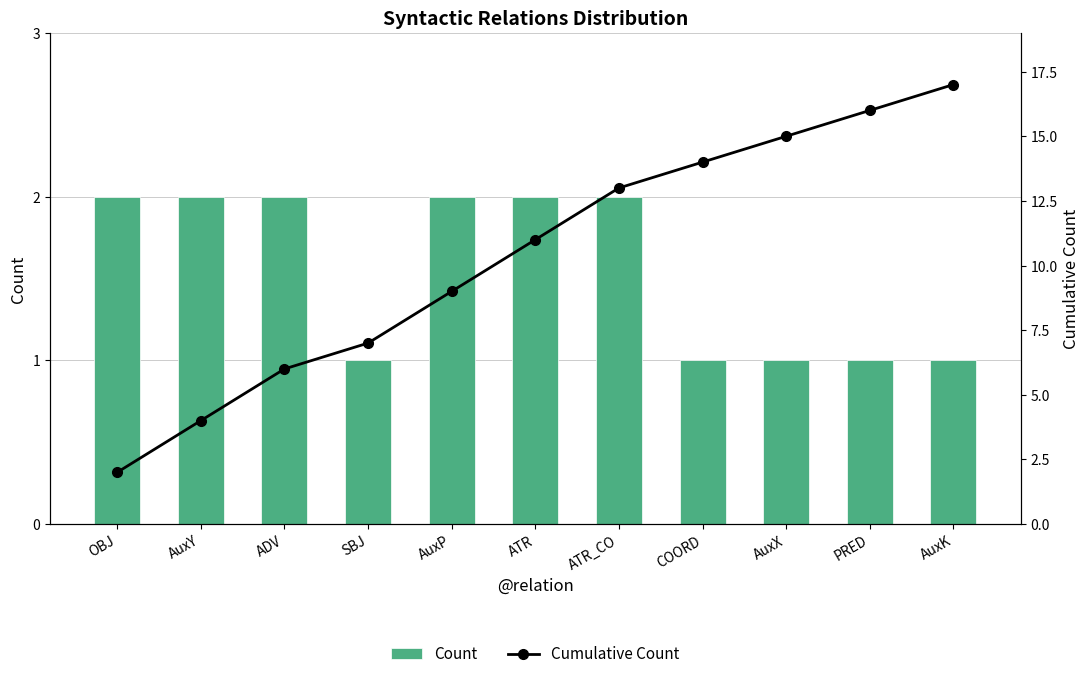

Count the Count values in the range 1 to 2.

11